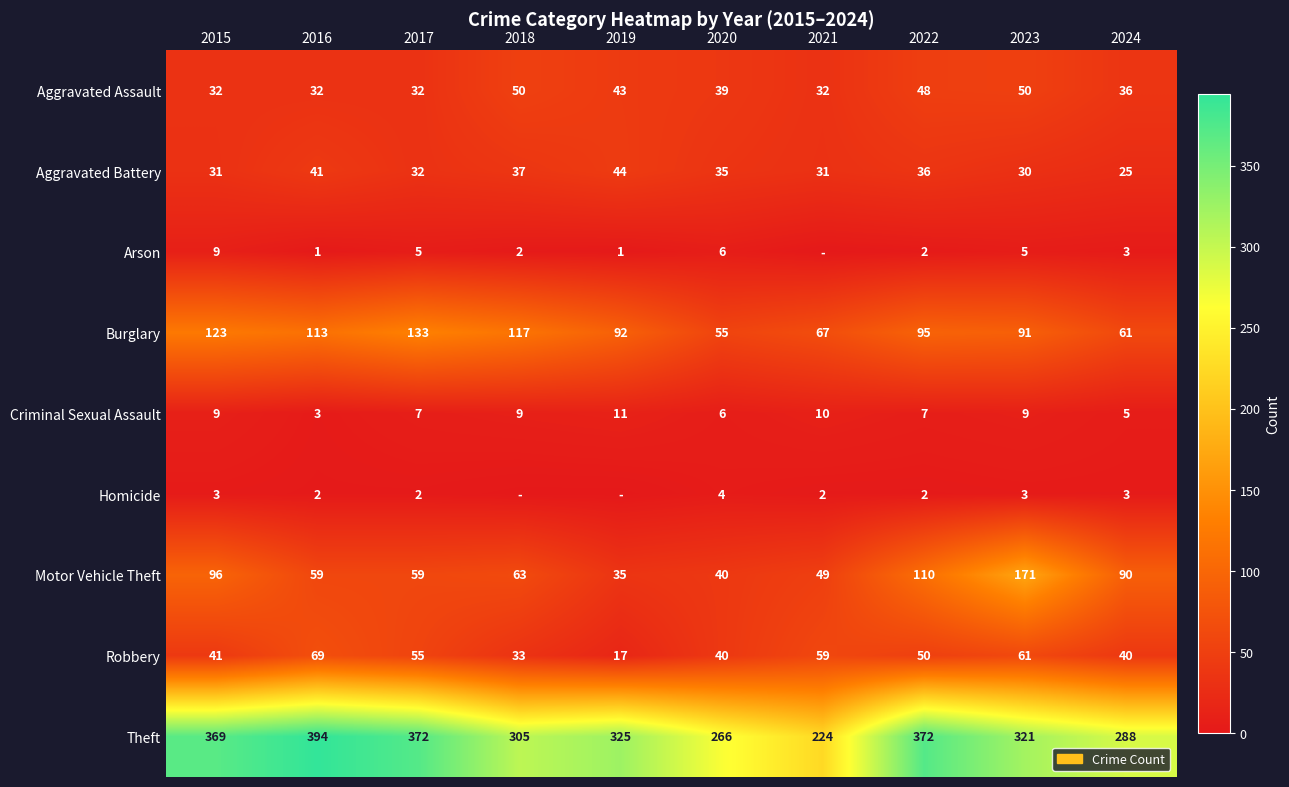

What is the spread (max minus min) of values at 2020?

262